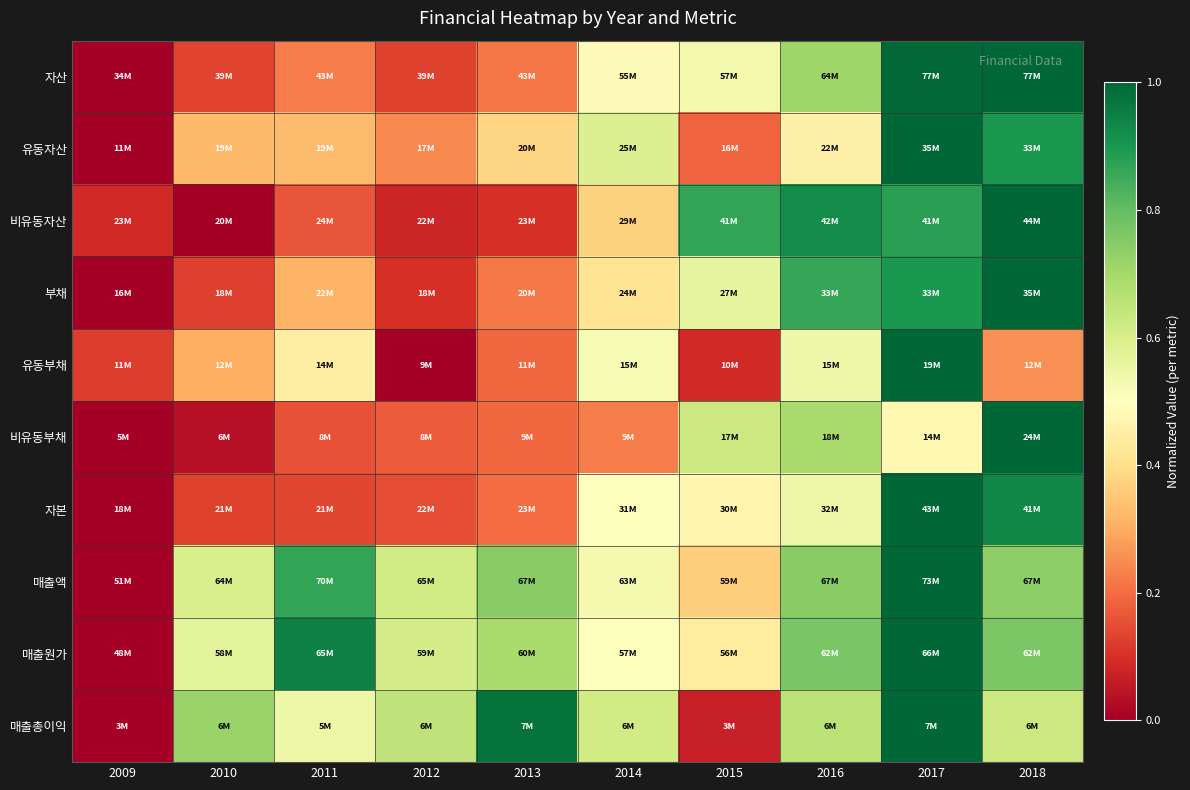

At which category does the chart reach its minimum across all series?

2009